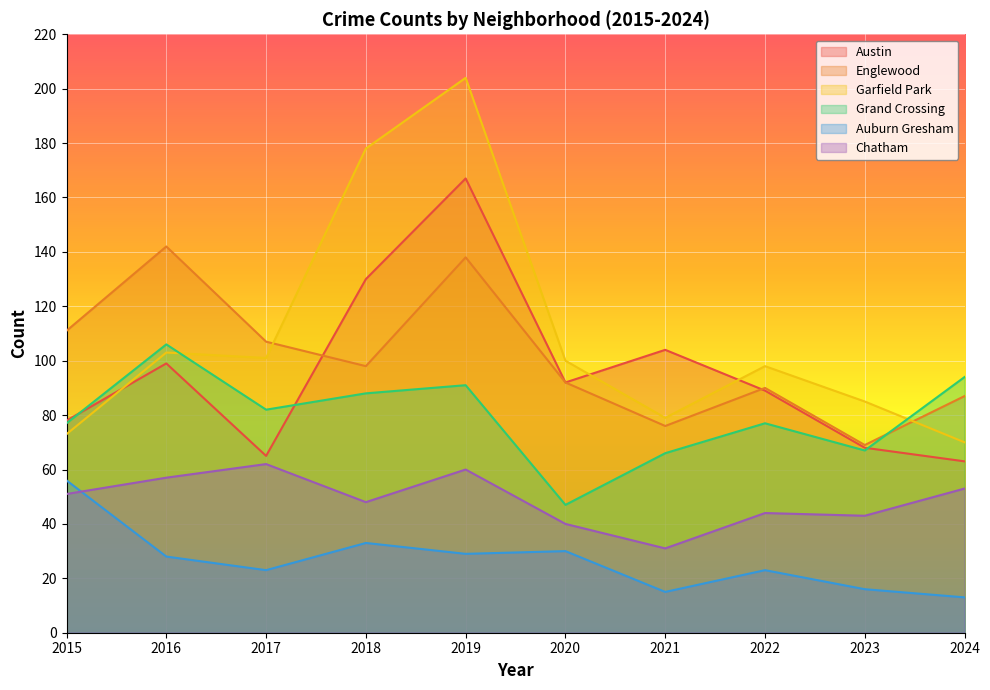

How many lines are shown in the chart?

6